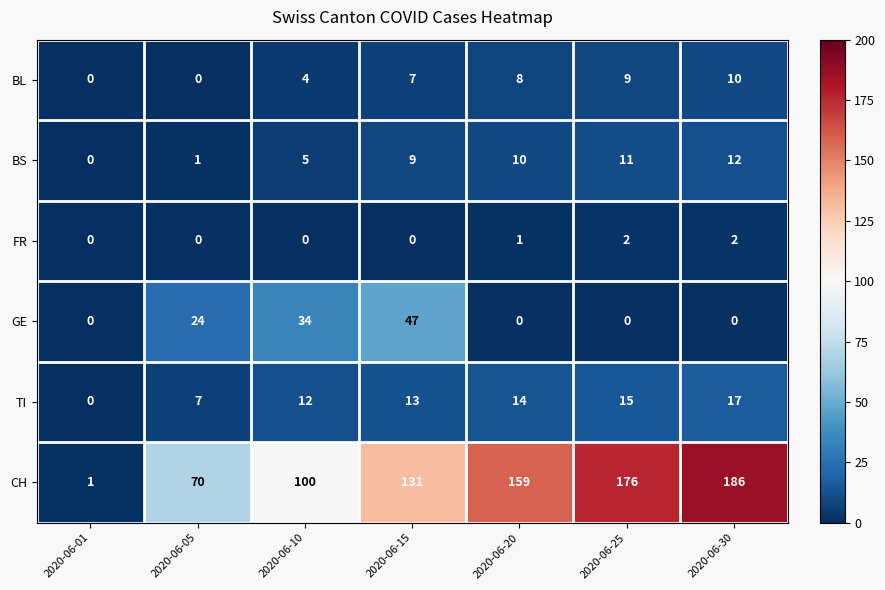

Which category has the highest value in the CH series?

2020-06-30